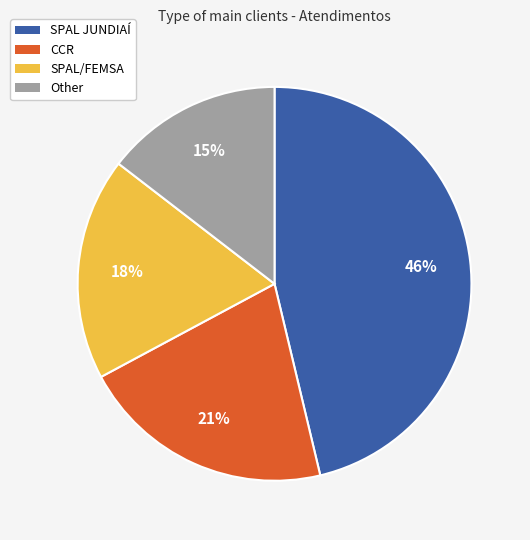

Do Other and CCR together represent more than half of the pie?

No